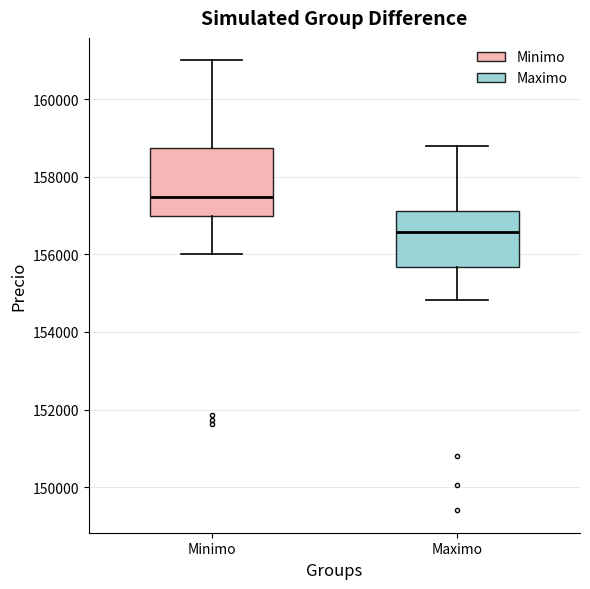

Reading left to right, transcribe this box plot: for each box, give where its median line is, the range the box spans, and where its two whiskers end, as read against the y-axis. The values are not printed on the chart, so give them approximately, as read against the axis.

Minimo: median 157400, box 157000 to 158800, whiskers 156000 to 161000
Maximo: median 156600, box 155600 to 157200, whiskers 154800 to 158800